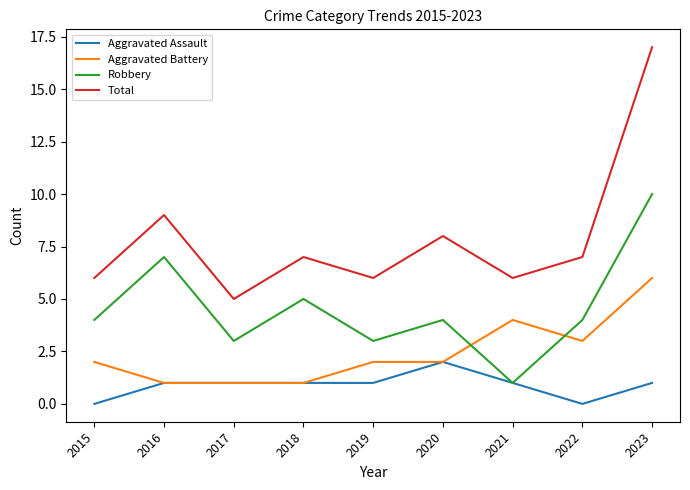

Where is the first local maximum for Total?

2016